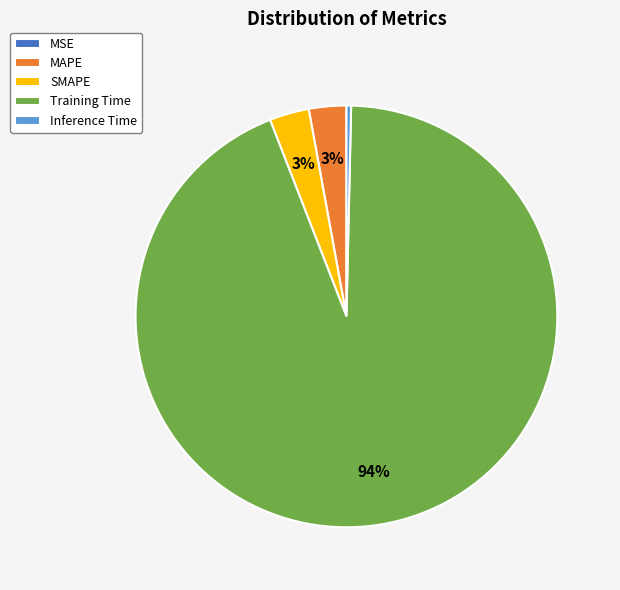

True or false: SMAPE accounts for 3% of the total.

True